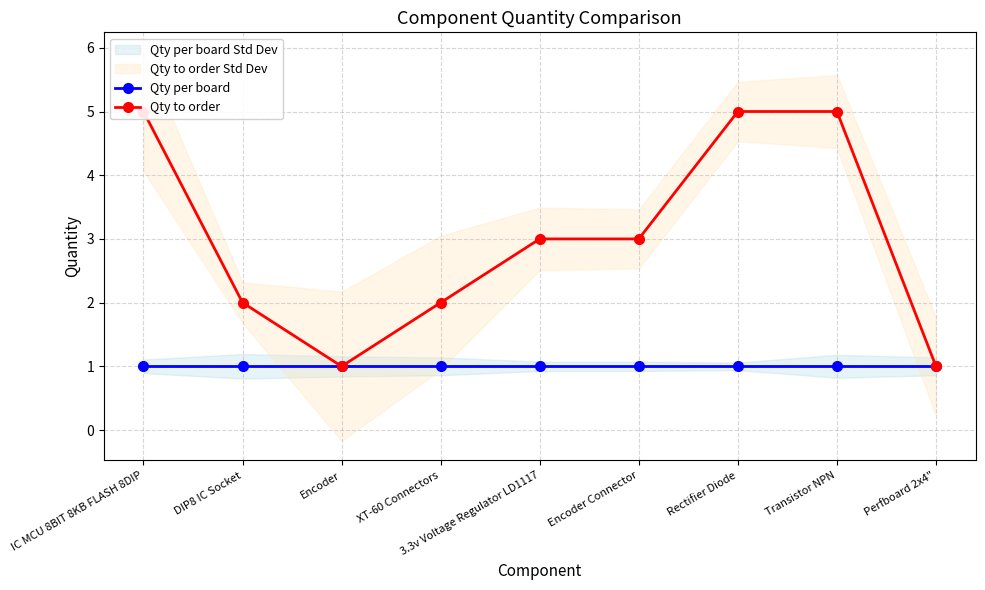

Reading left to right, what are all the values shown in this chart?

Qty per board: IC MCU 8BIT 8KB FLASH 8DIP=1	DIP8 IC Socket=1	Encoder=1	XT-60 Connectors=1	3.3v Voltage Regulator LD1117=1	Encoder Connector=1	Rectifier Diode=1	Transistor NPN=1	Perfboard 2x4"=1
Qty to order: IC MCU 8BIT 8KB FLASH 8DIP=5	DIP8 IC Socket=2	Encoder=1	XT-60 Connectors=2	3.3v Voltage Regulator LD1117=3	Encoder Connector=3	Rectifier Diode=5	Transistor NPN=5	Perfboard 2x4"=1